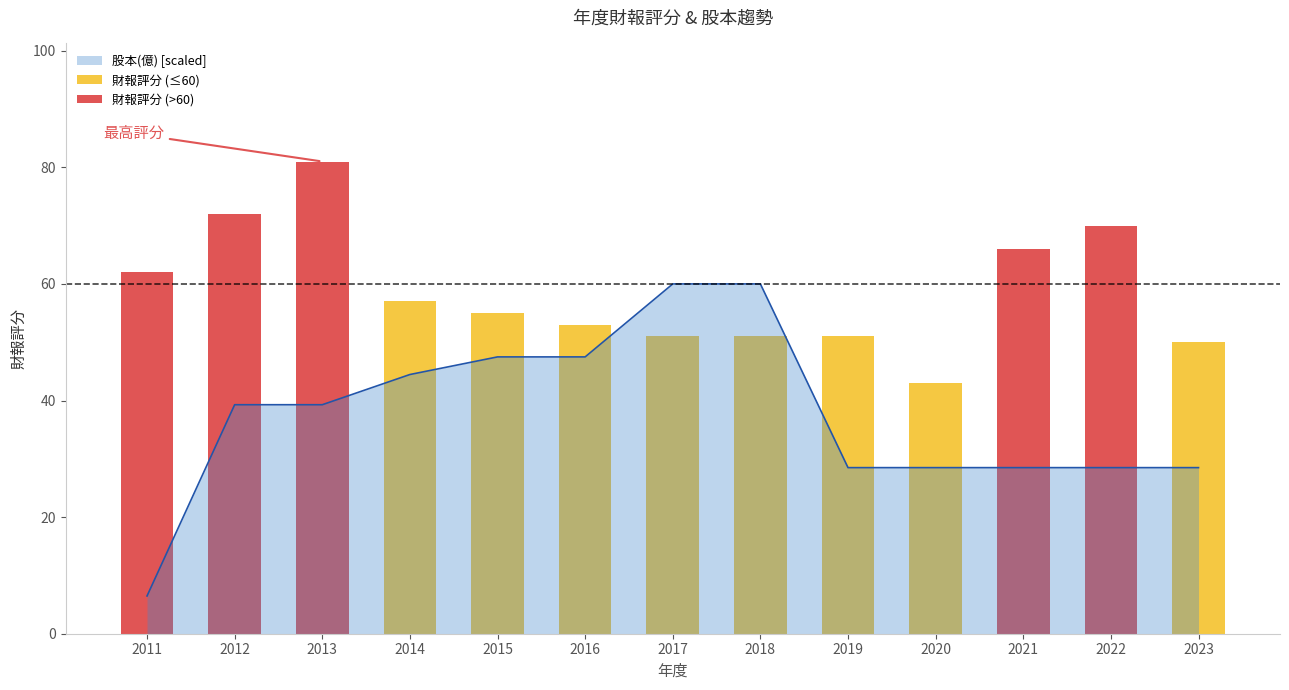

True or false: 股本(億) [scaled] has a value of 10.7 at 2019.

False